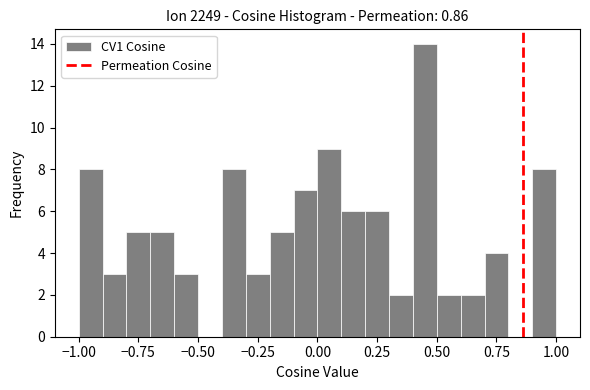

Read against the x-axis, roughly where is the centre of the tallest bar?

0.45